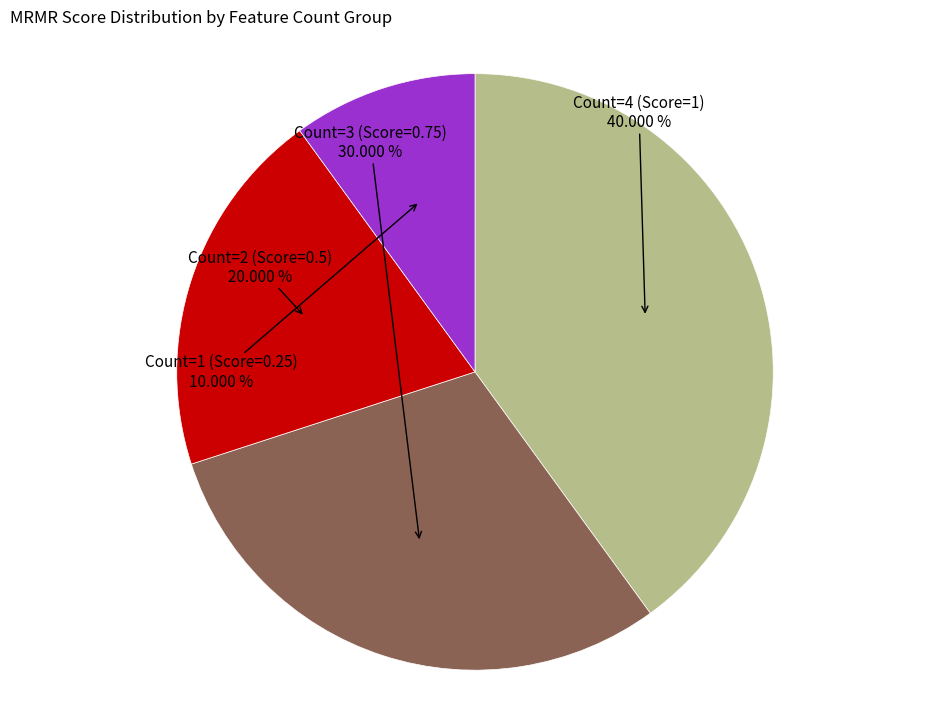

Is there any slice that represents more than half of the pie?

No